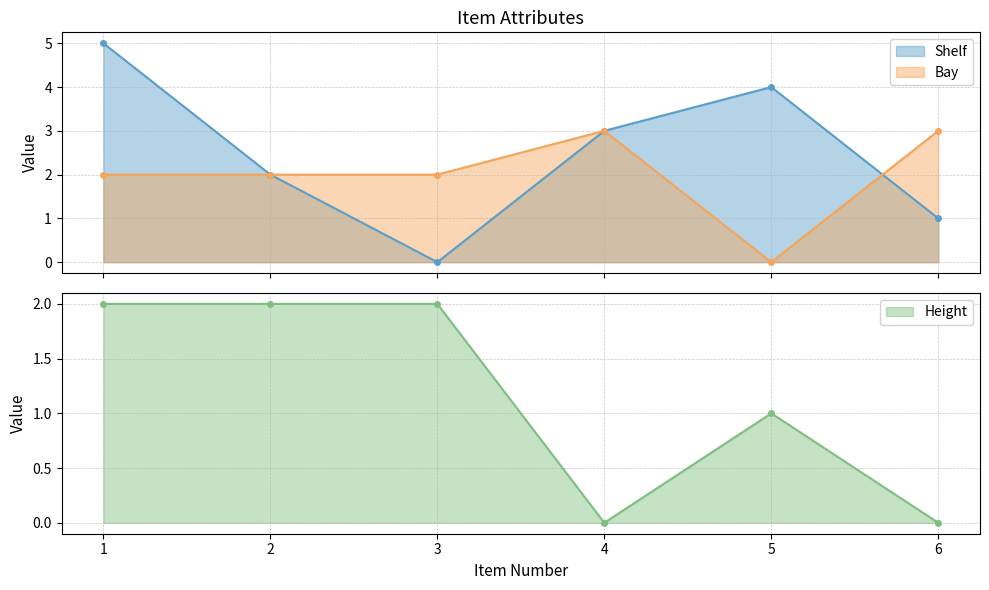

Which series has the largest range (max minus min)?

Shelf